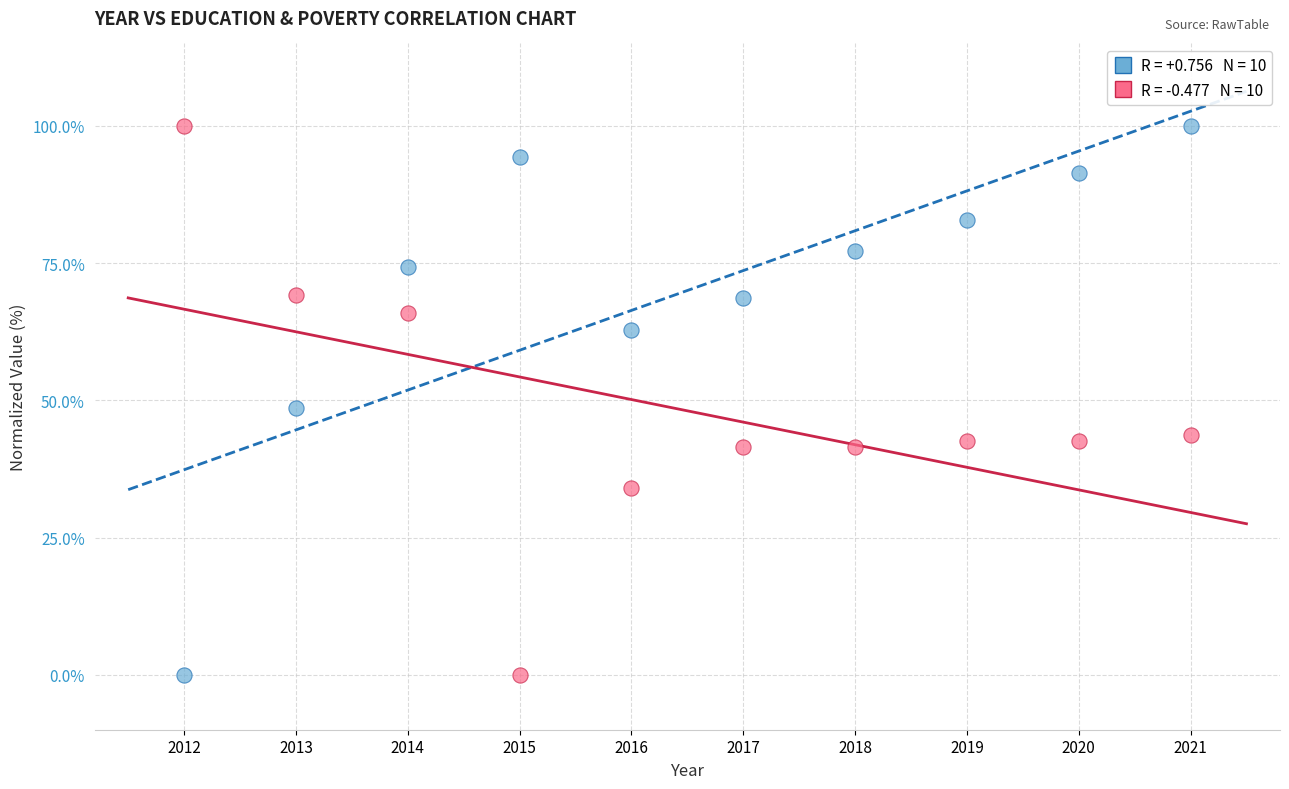

Across all data points, what is the range of Y values (max minus min)?

100.0